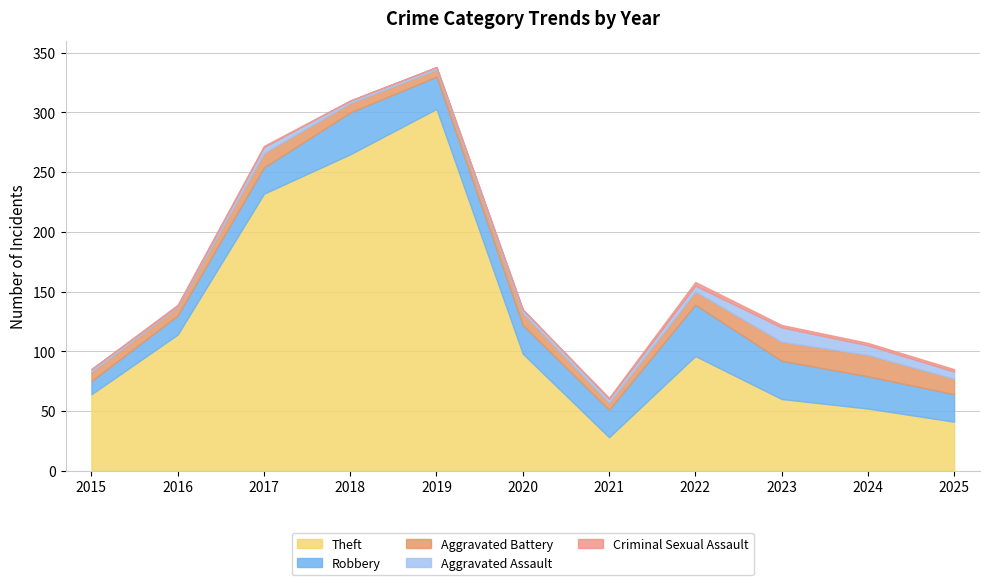

Between 2017 and 2025, which series saw the biggest shift?

Theft